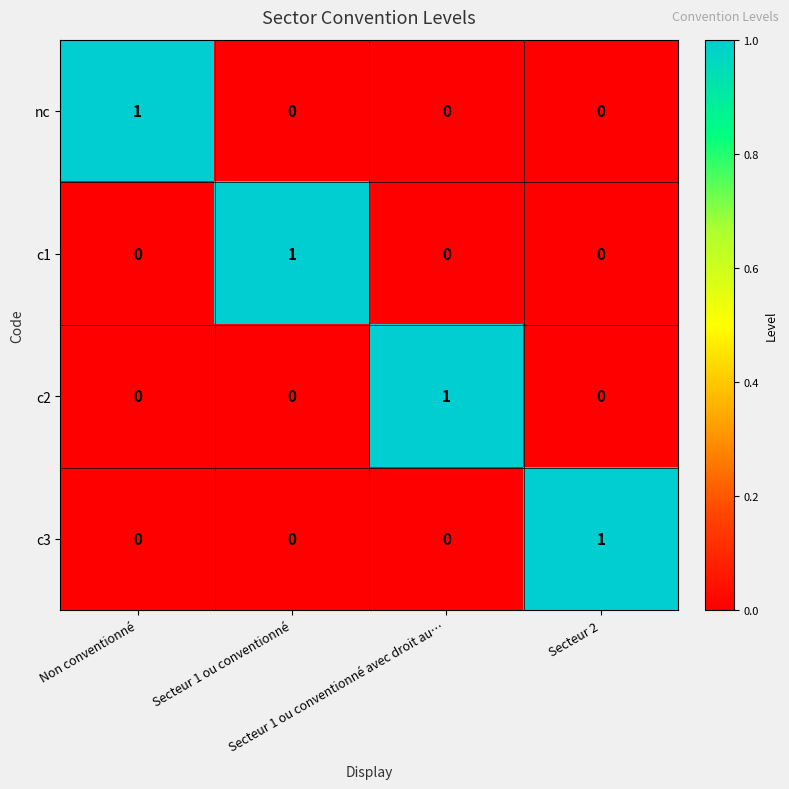

At how many categories does at least one series exceed 0?

4